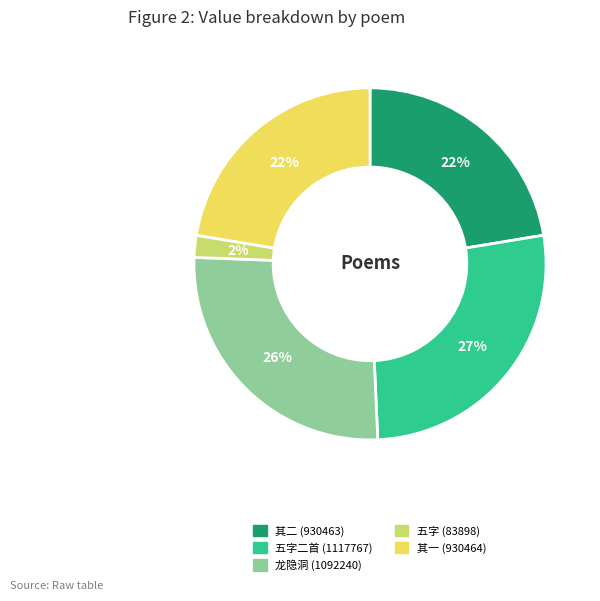

To the nearest percent, what is the average slice percentage?

20%